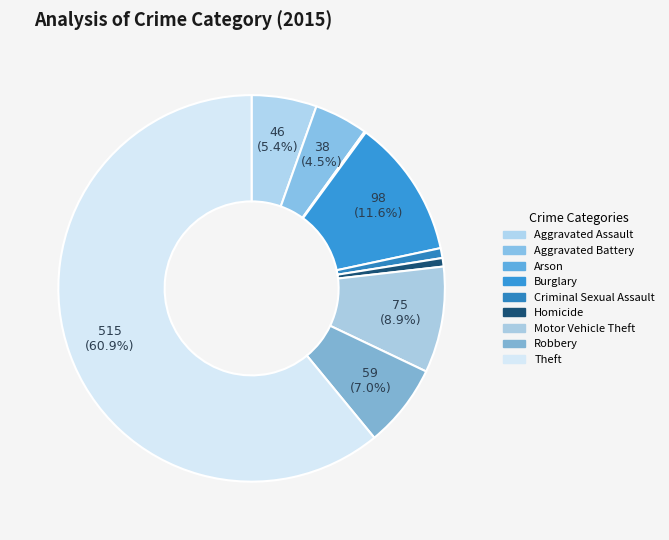

True or false: Aggravated Assault accounts for 13% of the total.

False